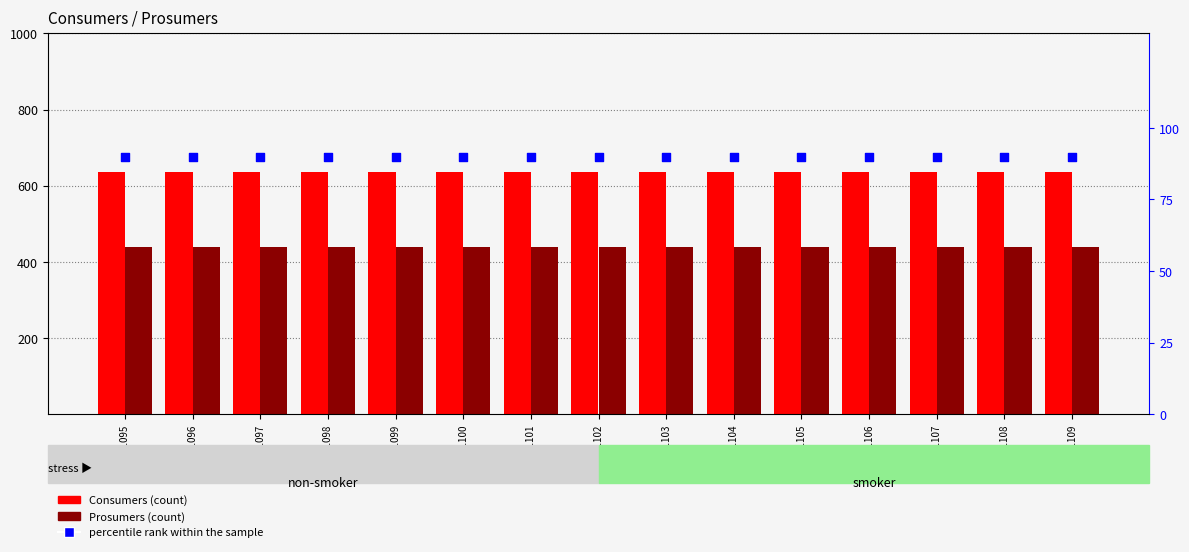

Which series has the largest total across all categories?

Consumers